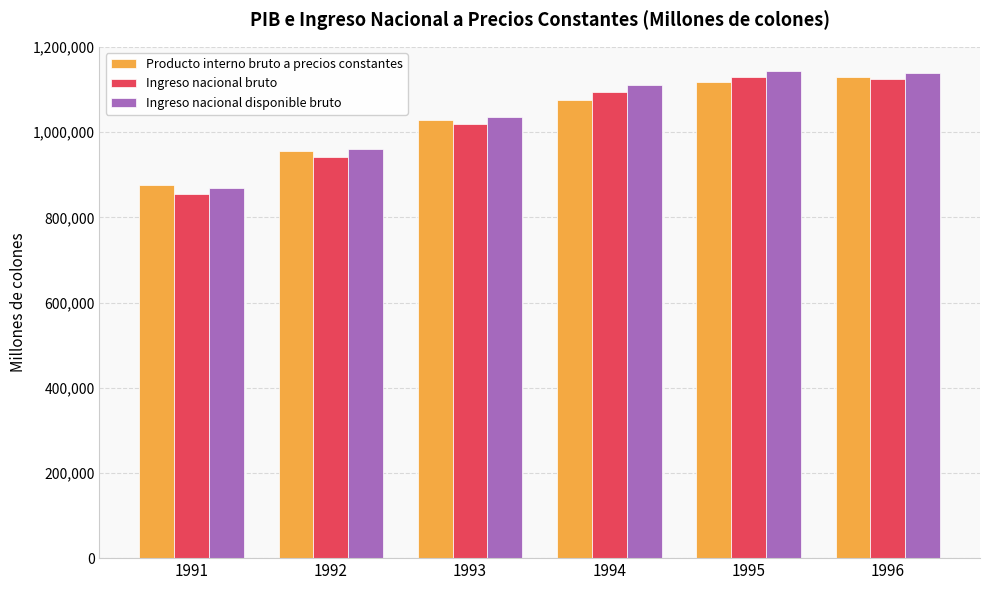

Which series has the largest total across all categories?

Ingreso nacional disponible bruto